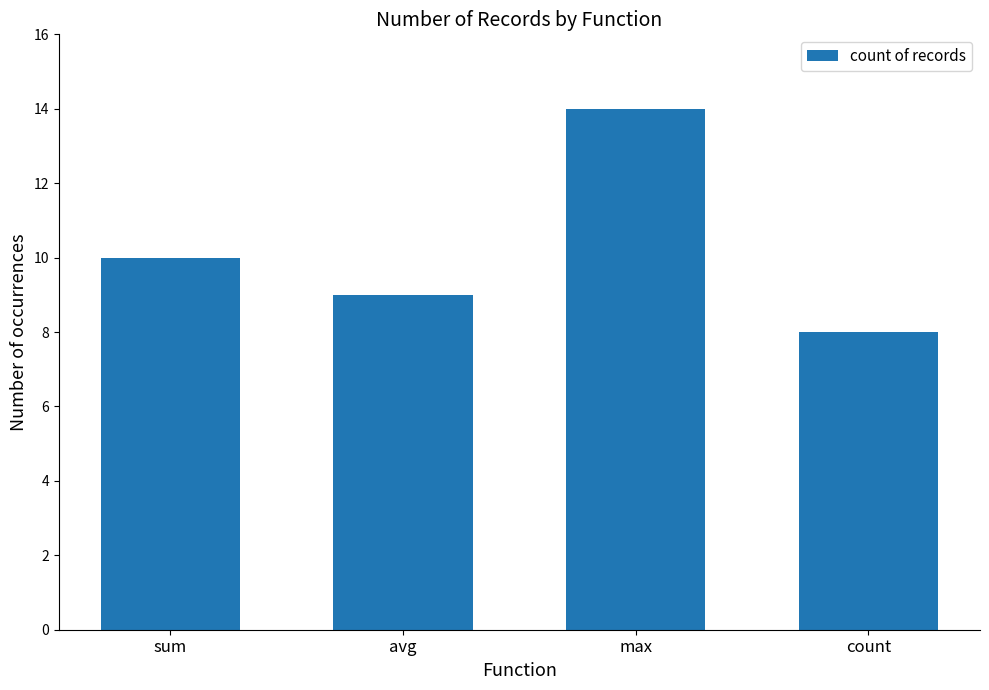

List the labels in order of value, smallest first.

count, avg, sum, max